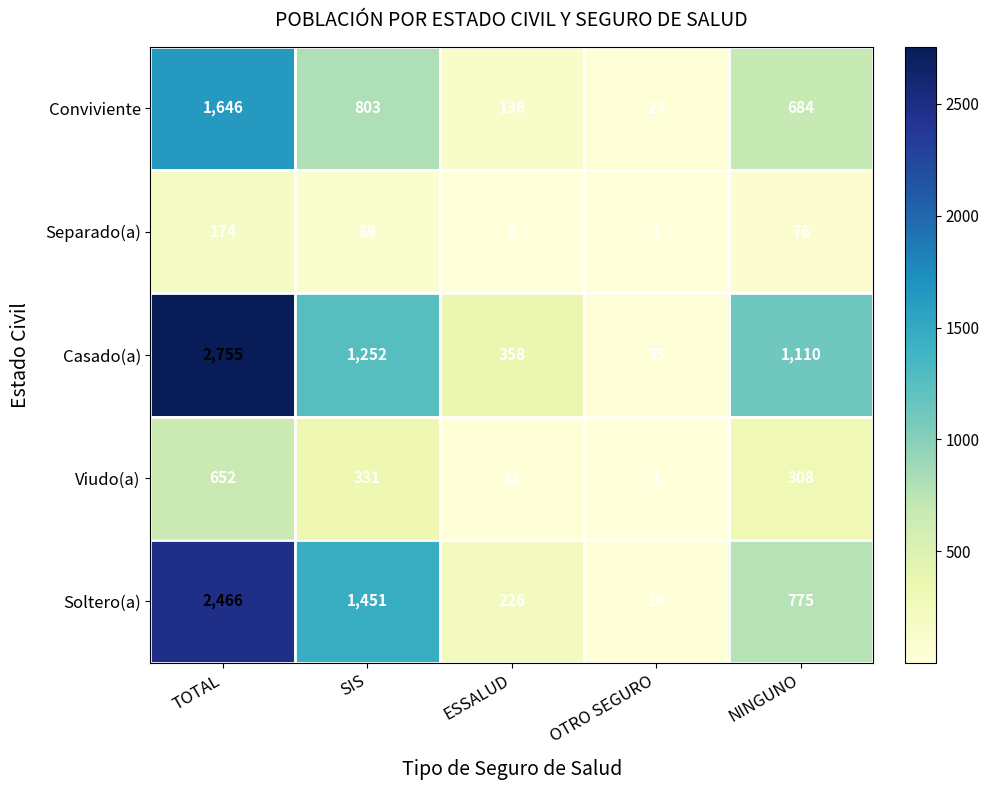

At which label does Conviviente first exceed 684?

TOTAL